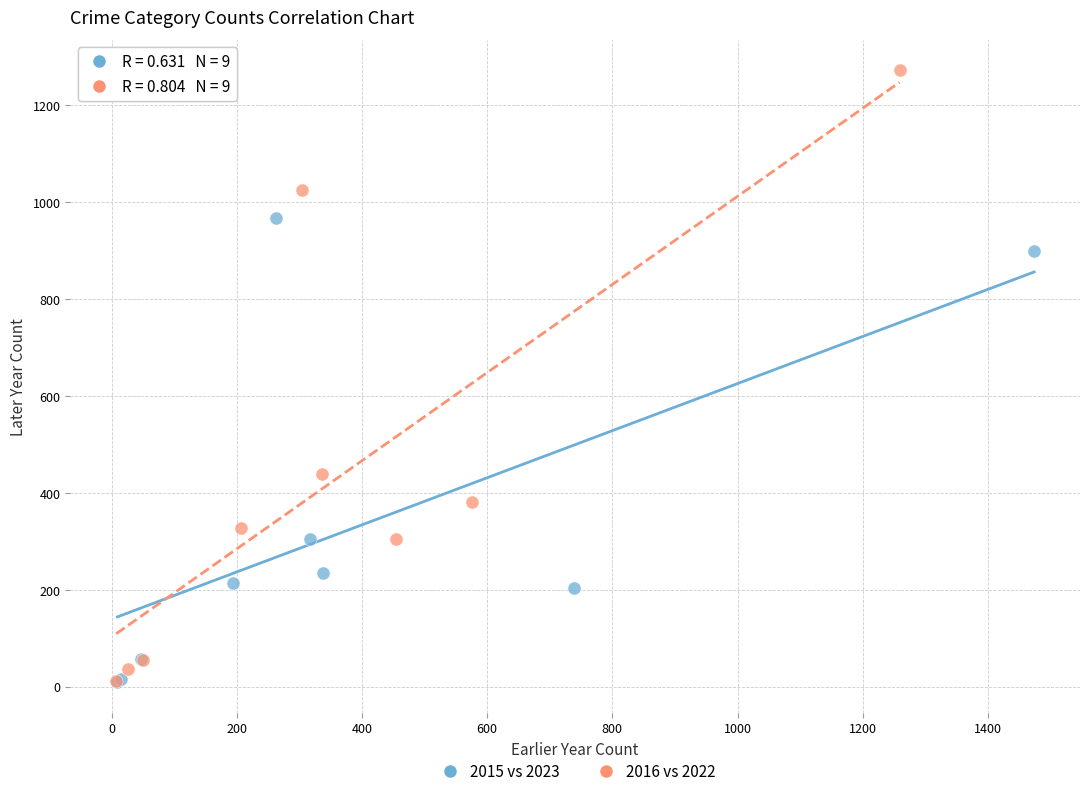

Which series has the widest spread of Y values?

2016 vs 2022